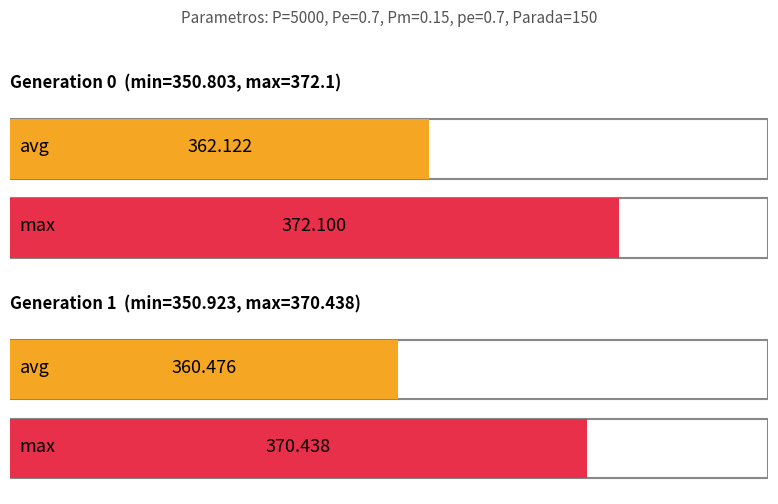

Which category has the lowest value in the avg series?

gen 1